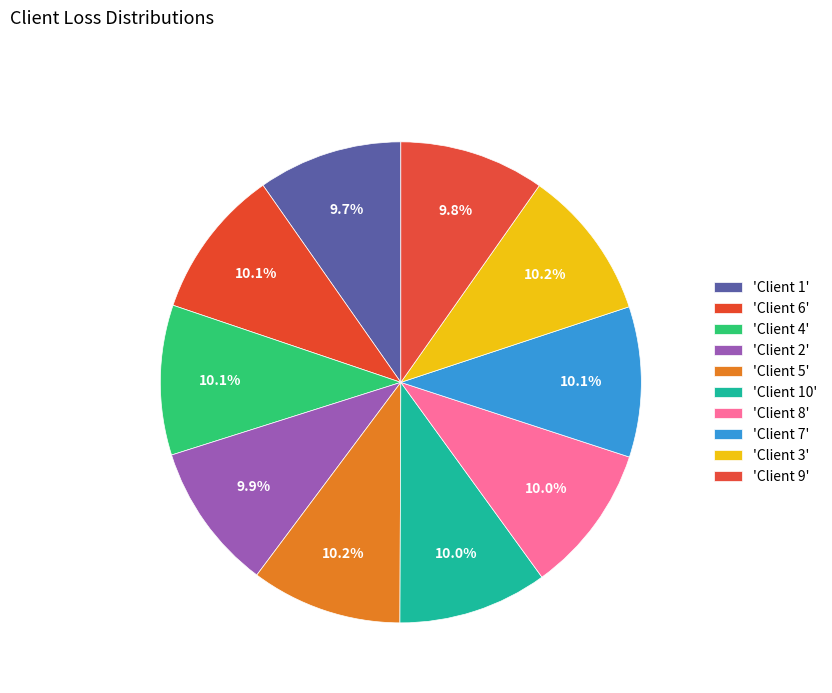

What is the largest slice in the pie chart?

5